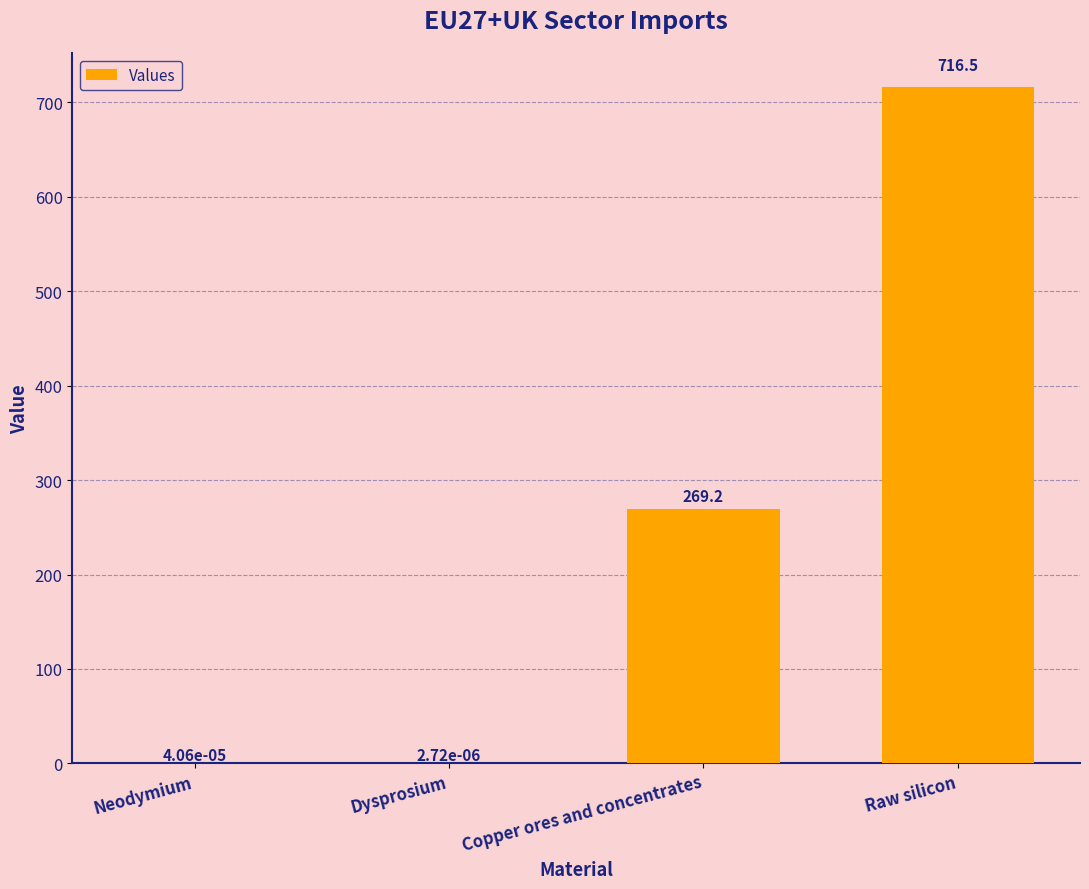

Where is the data nearest to the value 358?

Copper ores and concentrates